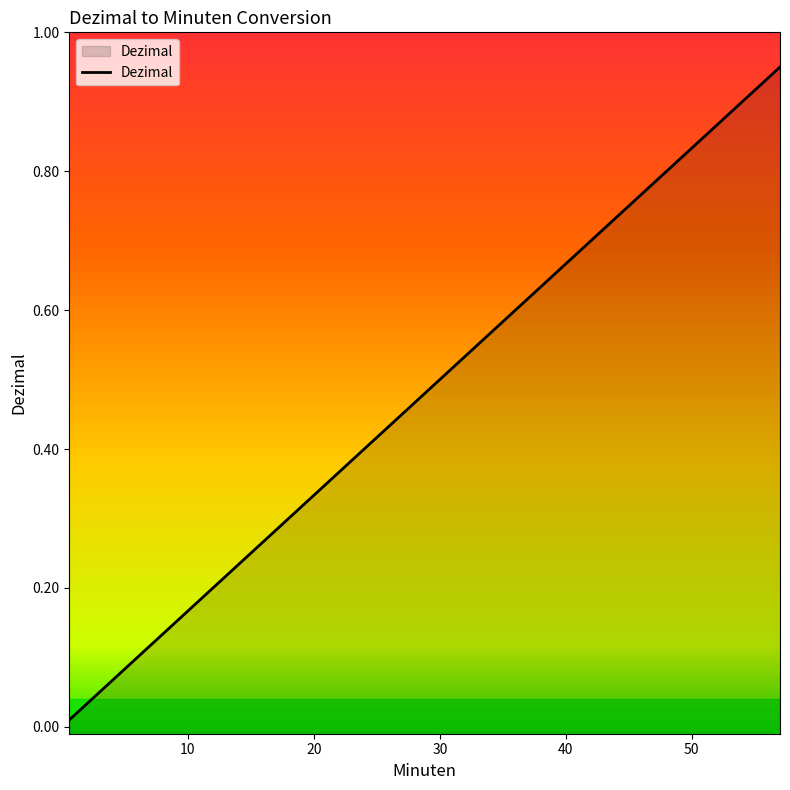

The chart shows a value of 0.1 at 18. True or false?

False